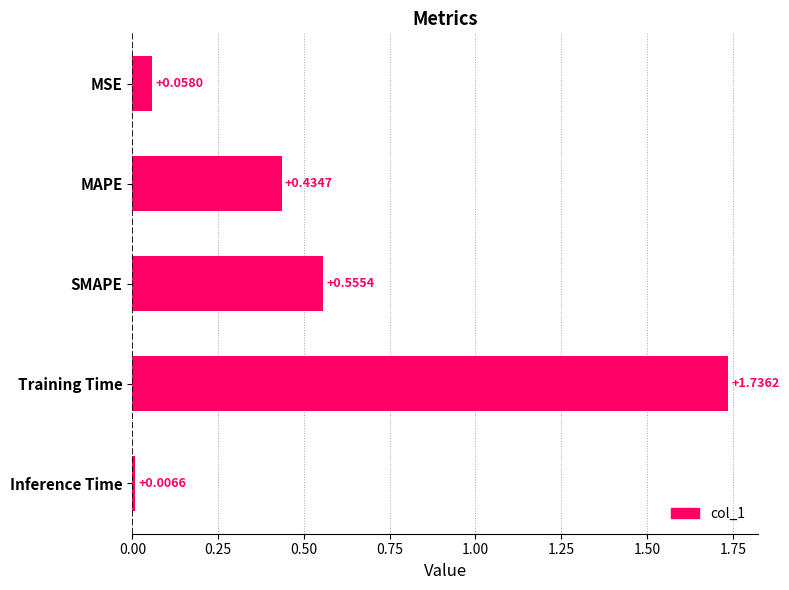

List the labels in order of value, smallest first.

Inference Time, MSE, MAPE, SMAPE, Training Time